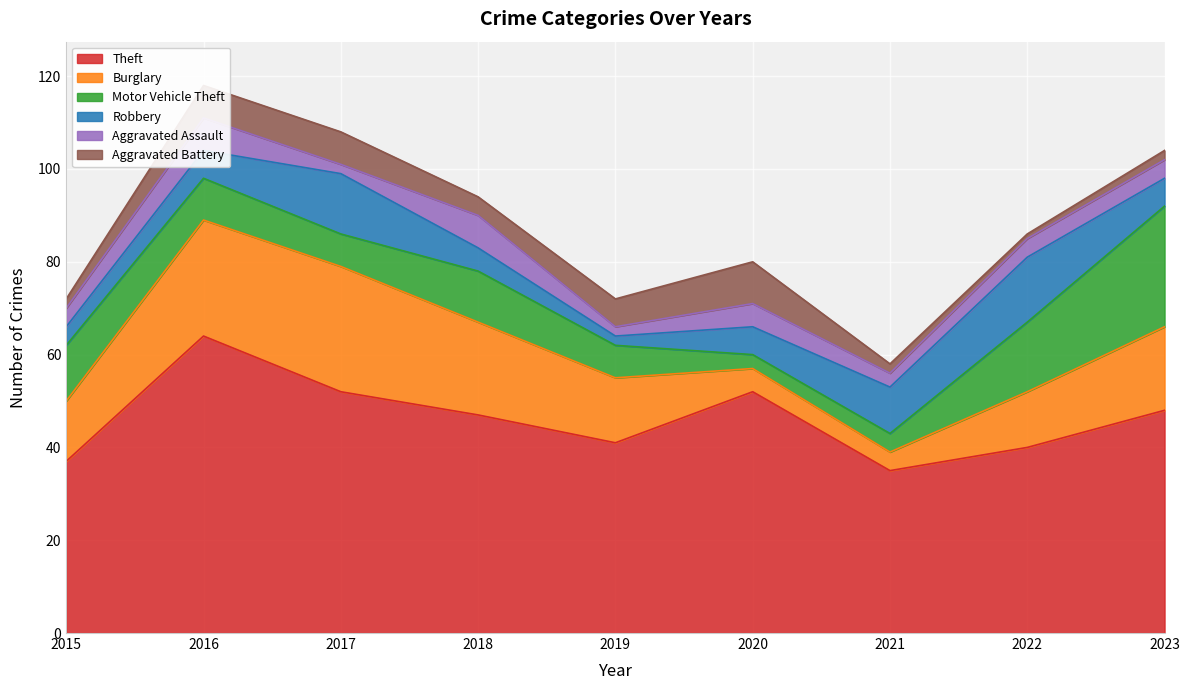

Between which two adjacent categories do Motor Vehicle Theft and Aggravated Assault first intersect?

2019 and 2020